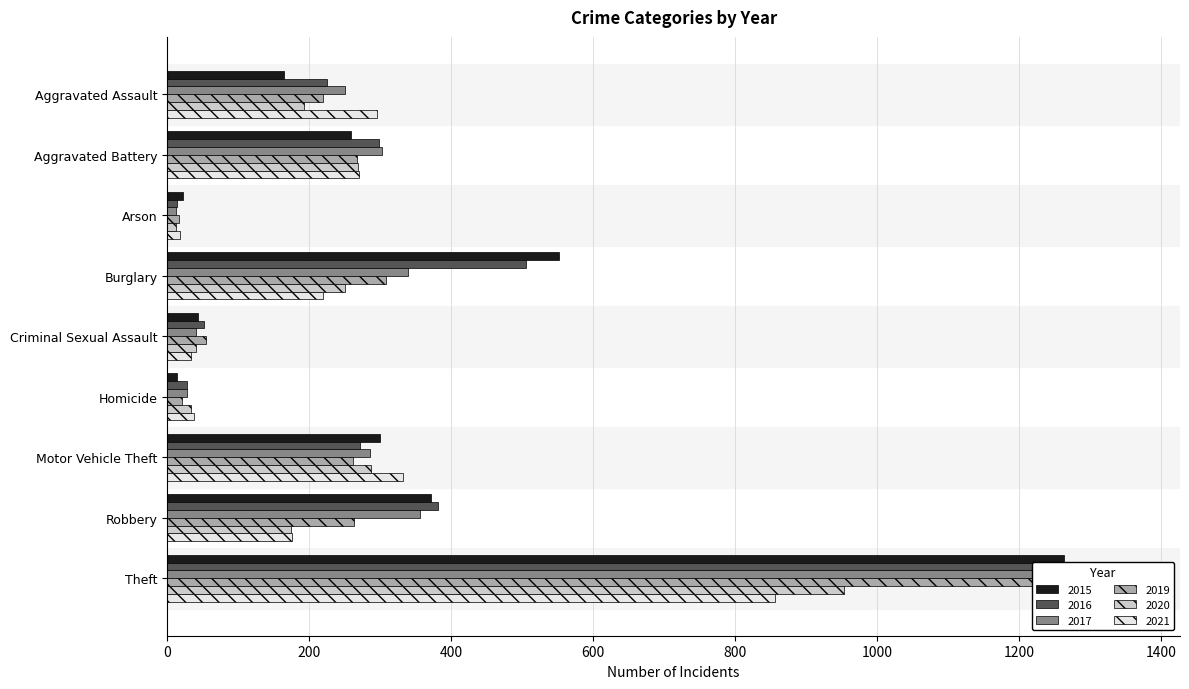

How many groups of bars are there?

9